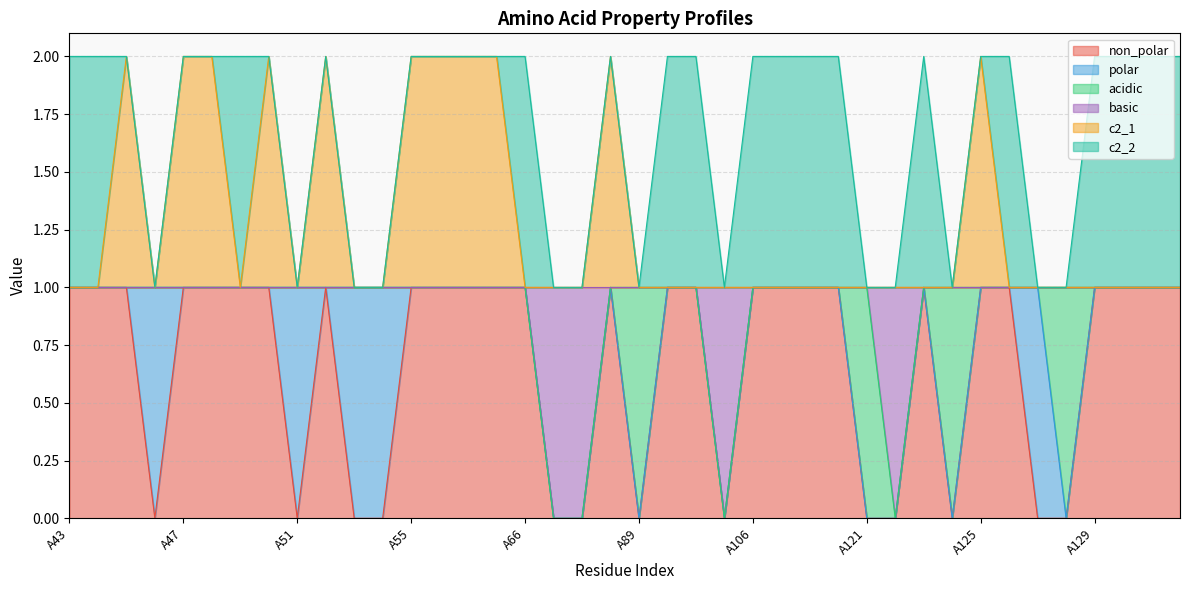

Which series changed the most between A52 and A93?

c2_1